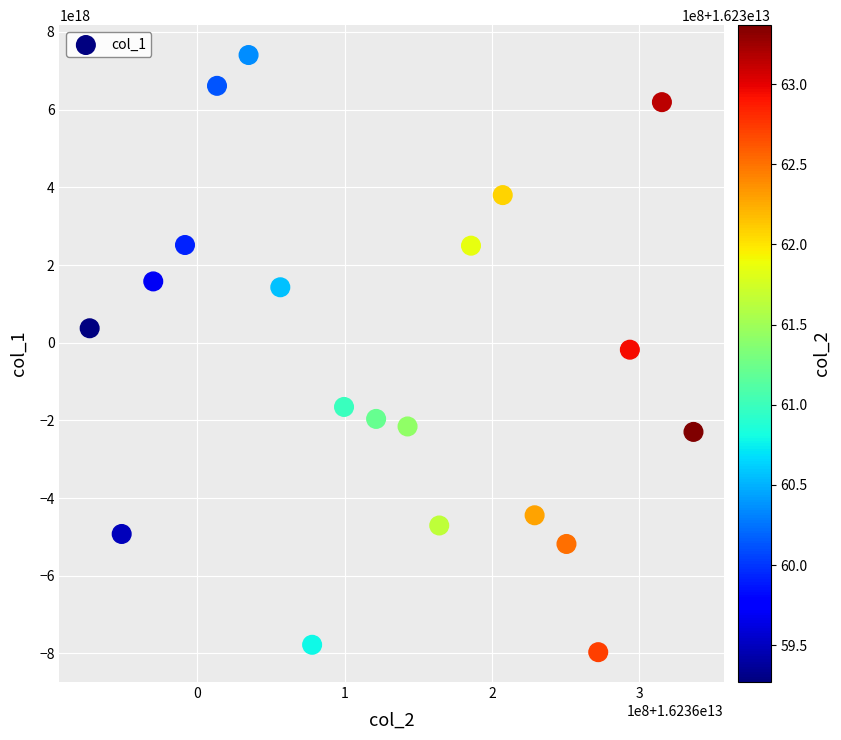

What is the range of X values (max minus min)?

409659757